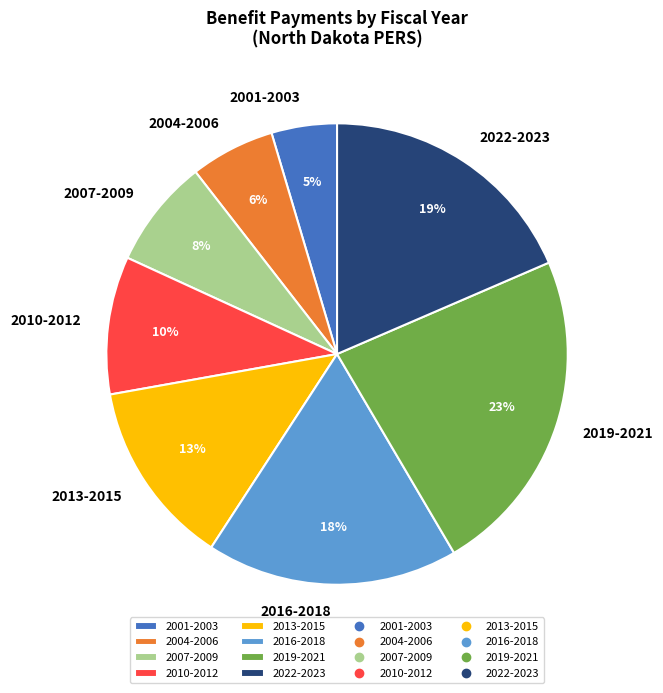

Which slice is the largest?

2019-2021